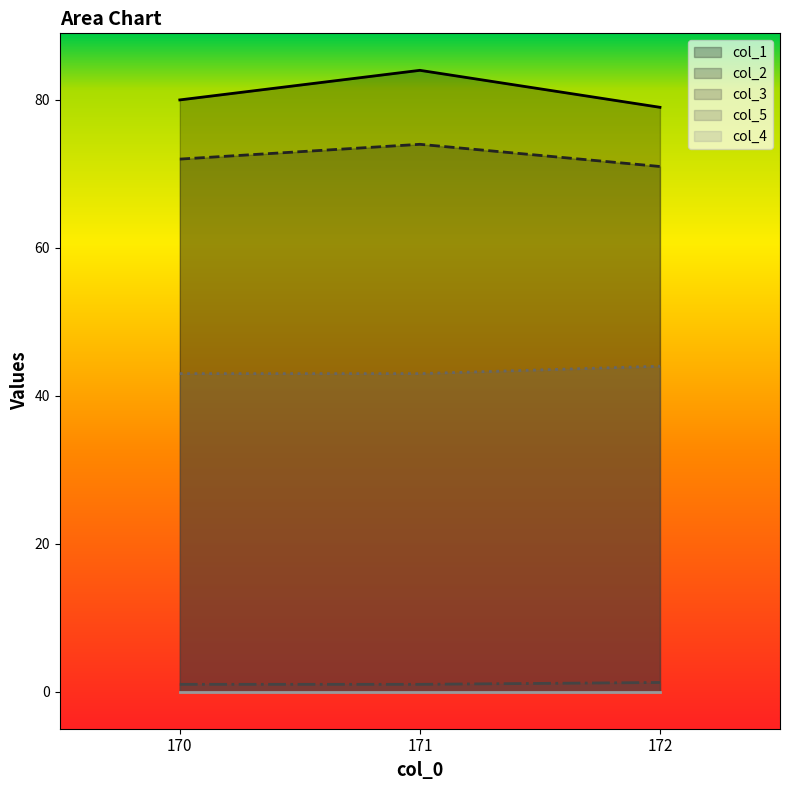

What is the maximum value shown in the chart?

84.0